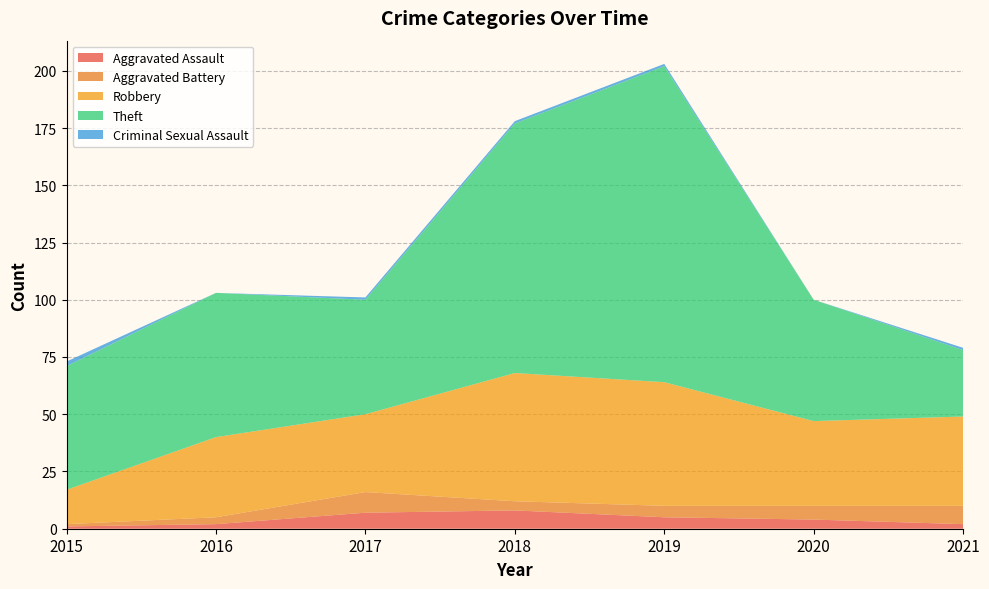

How many distinct data groups are displayed?

5